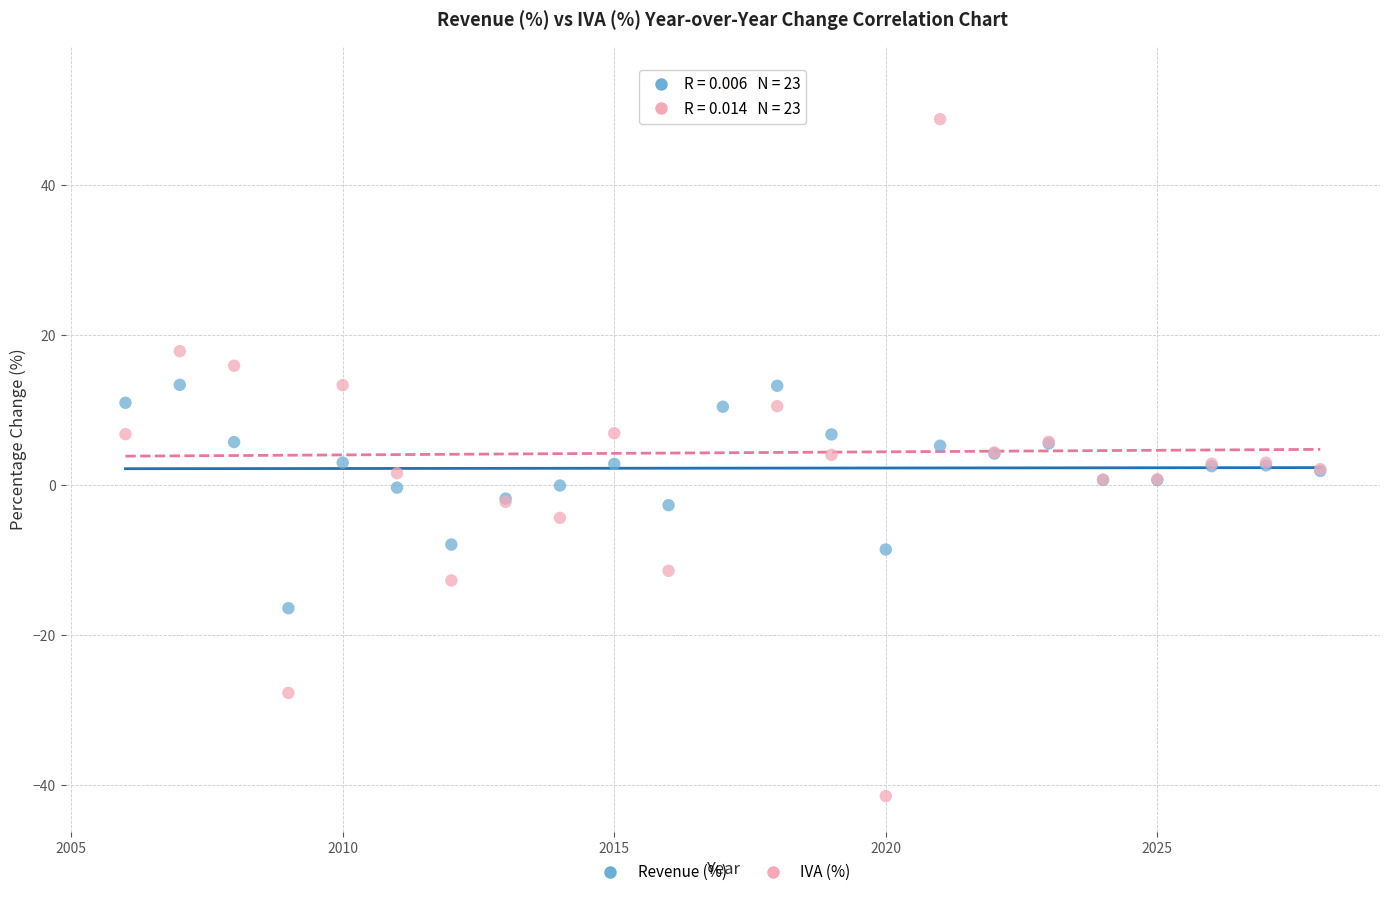

Which series has the widest spread of Y values?

IVA (%)